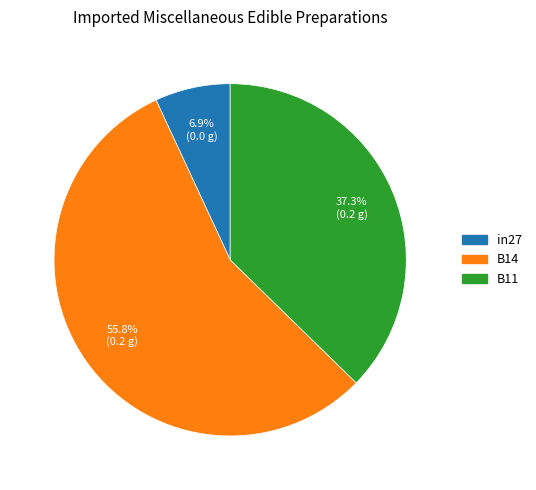

Rank the categories by value from lowest to highest.

in27, B11, B14